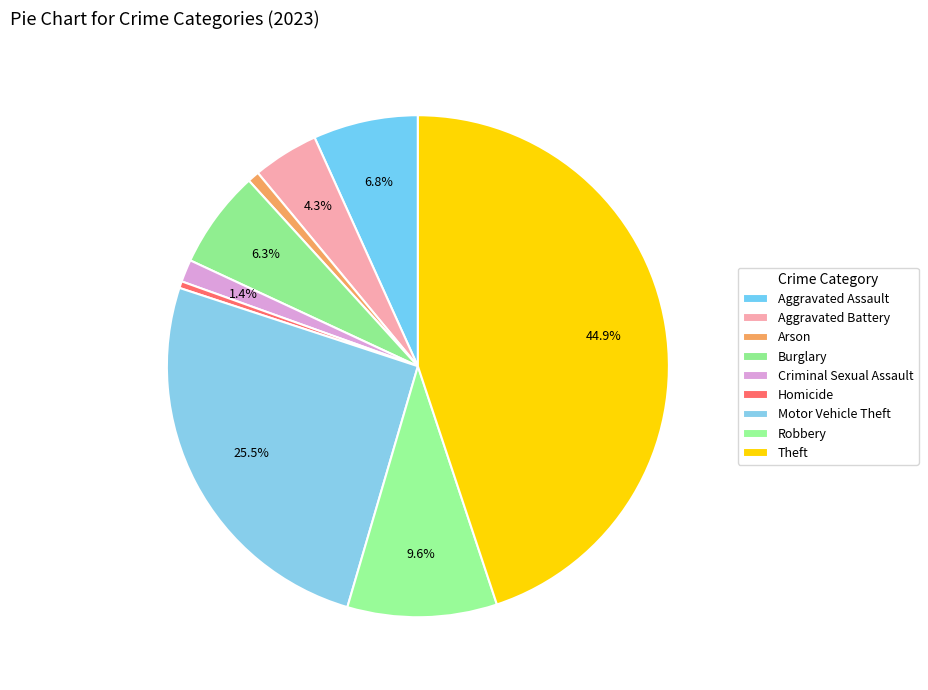

What percentage is the Robbery slice, to the nearest percent?

10%